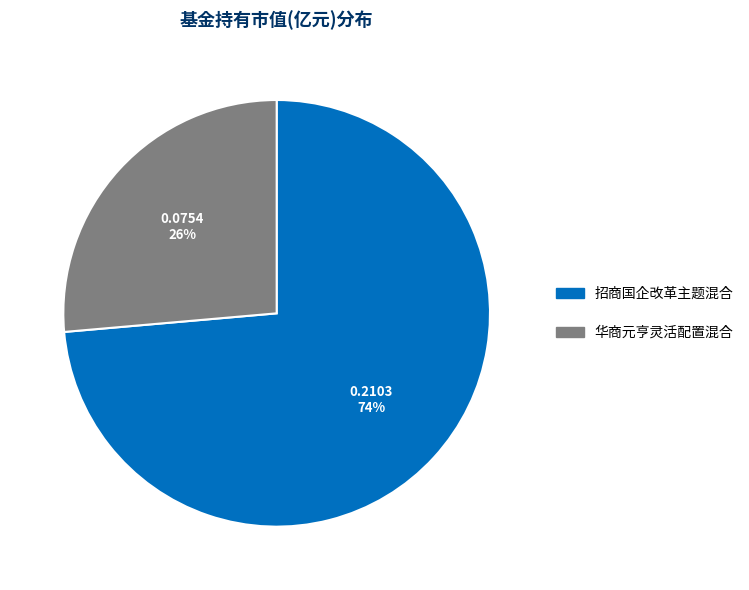

Between 招商国企改革主题混合 and 华商元亨灵活配置混合, which is larger?

招商国企改革主题混合